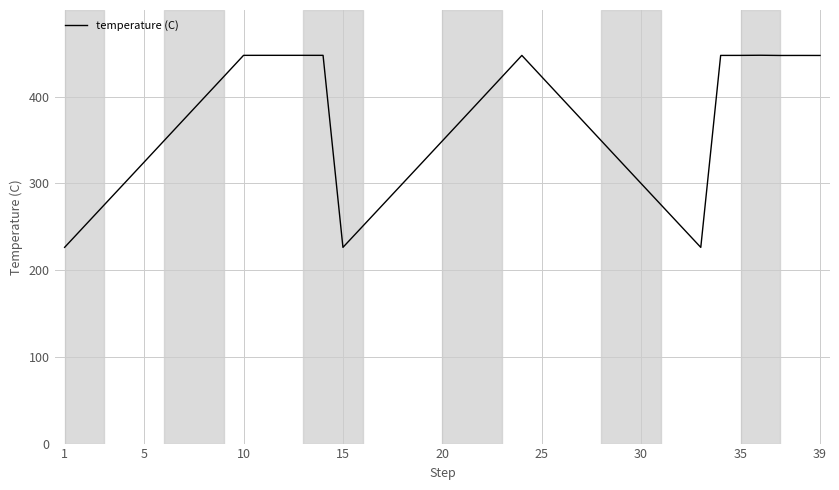

What is the greatest value displayed?

447.8